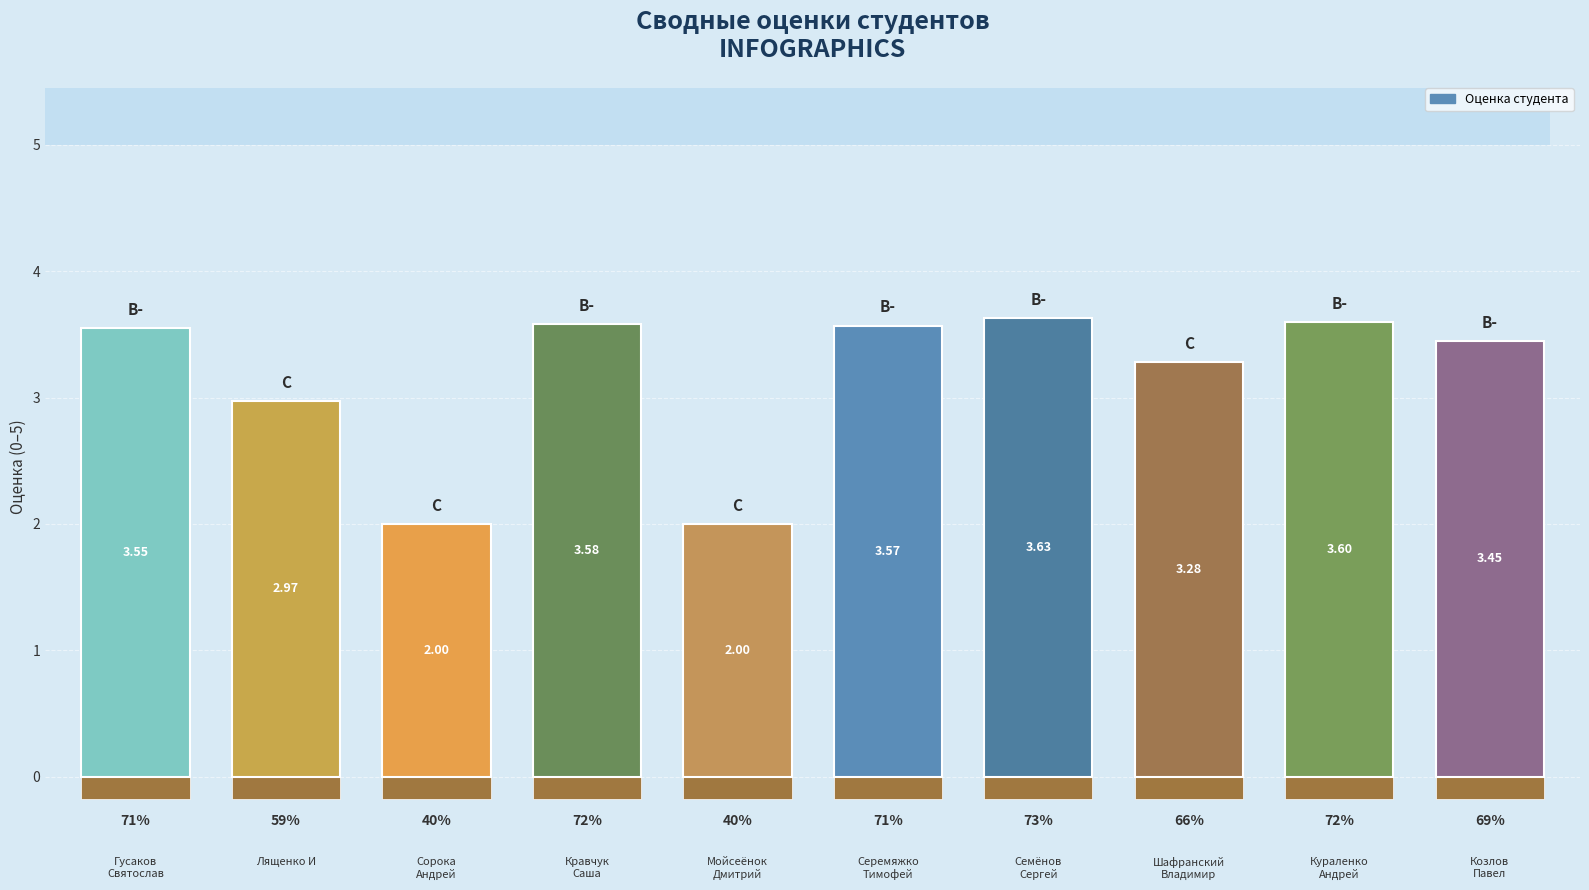

How many data points are less than 3?

3